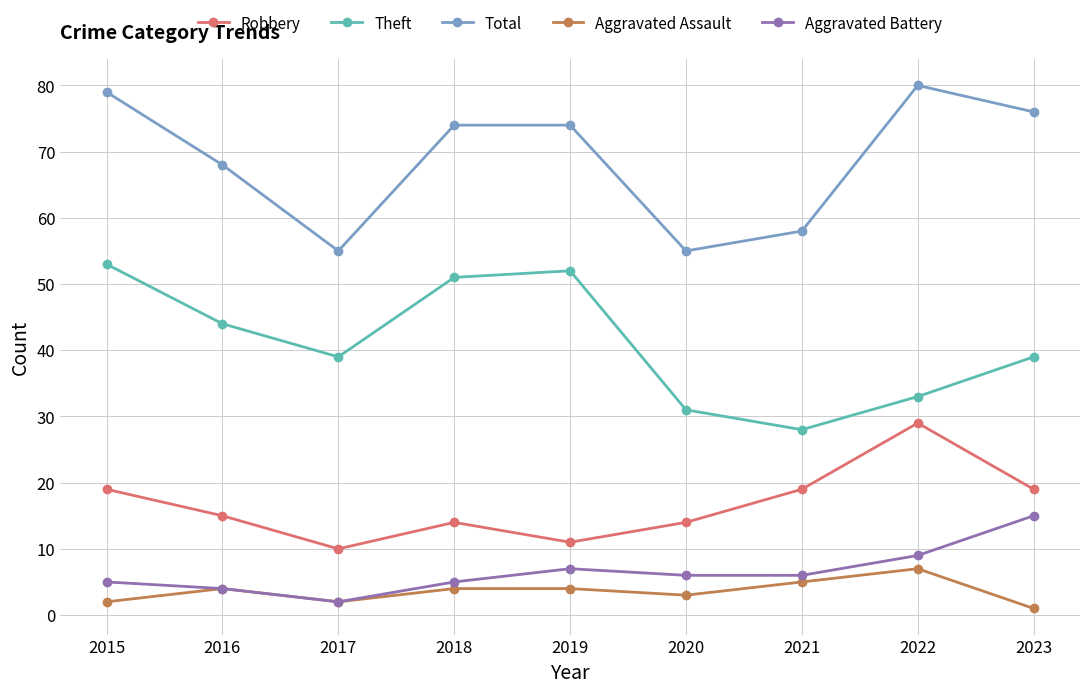

Which series has the largest total across all categories?

Total